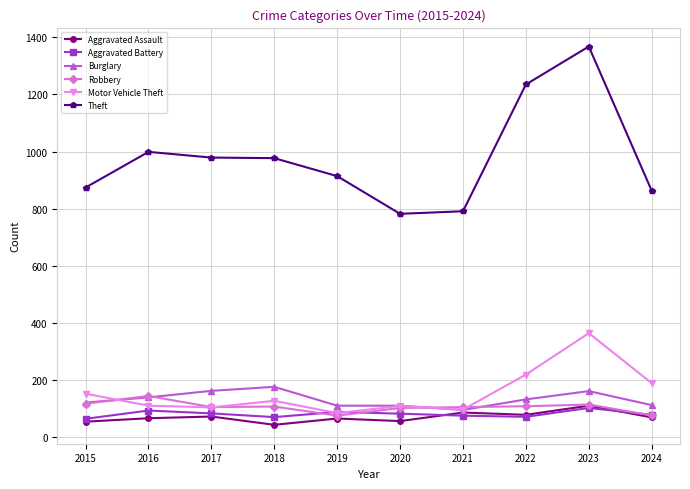

At which category is the sum across all series the highest?

2023